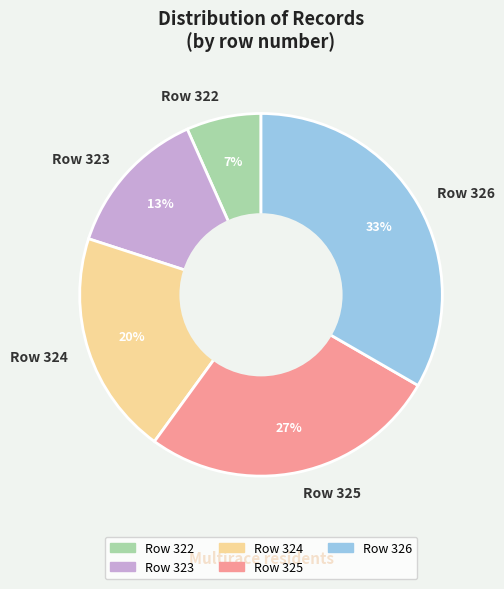

To the nearest percent, what percentage of the pie is Row 326?

33%